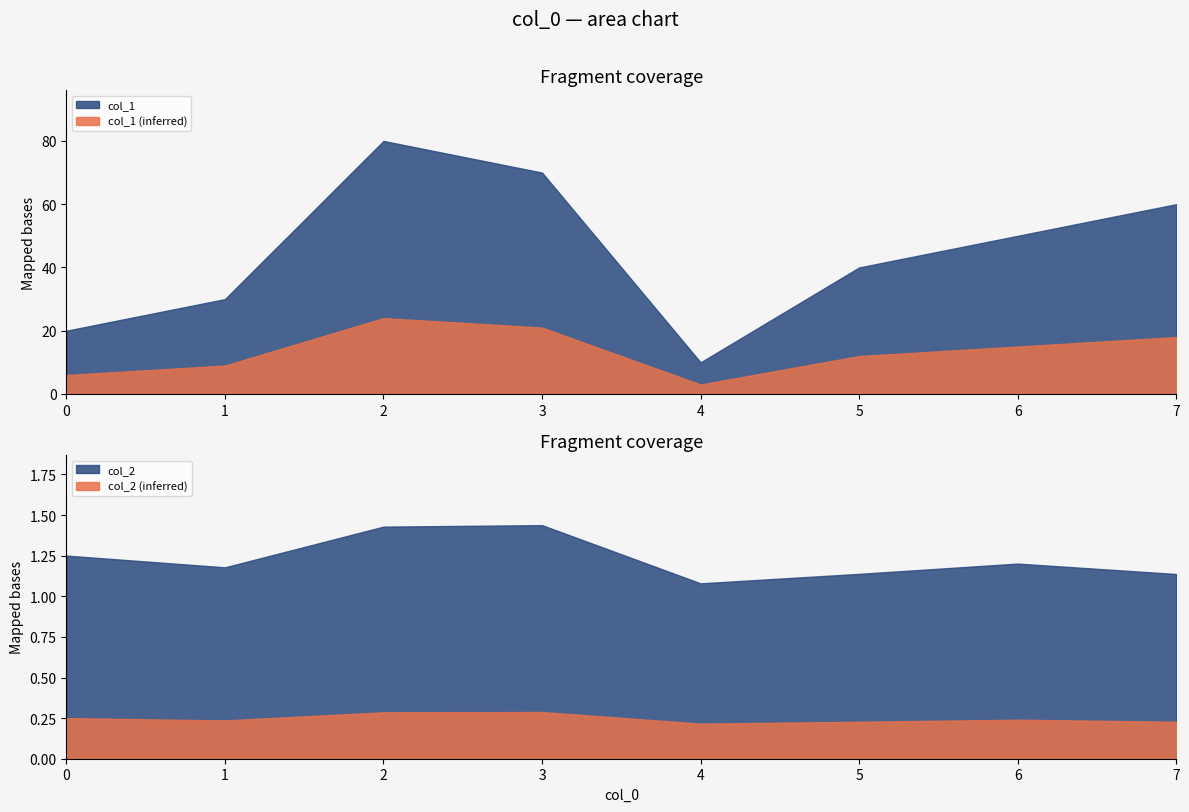

How many col_1 values are between 30 and 70?

5